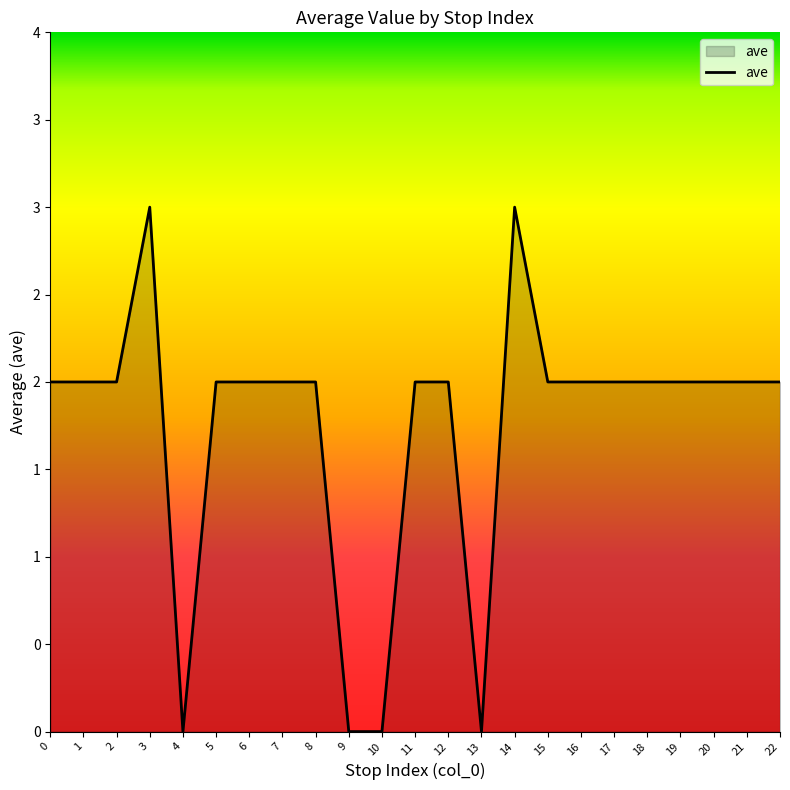

Is this an area chart (filled region under the line)?

Yes